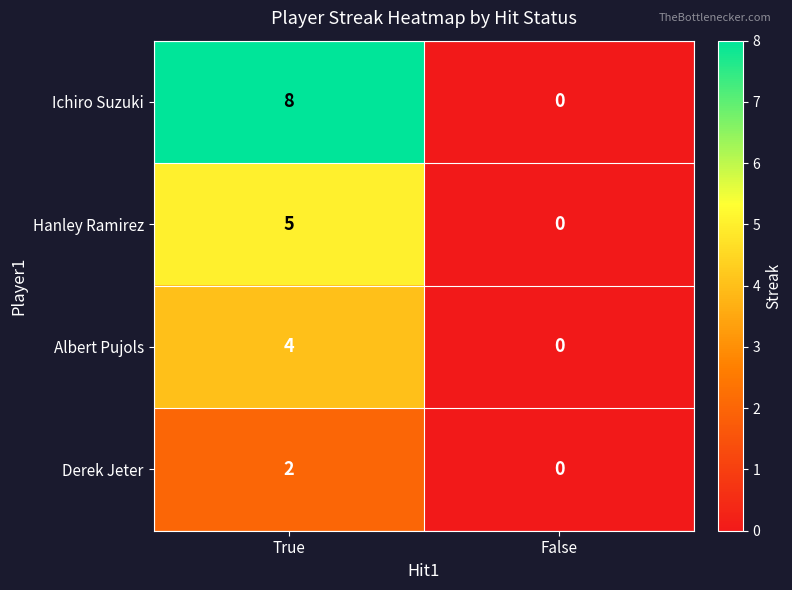

List the series in order of their peak value, lowest first.

Derek Jeter, Albert Pujols, Hanley Ramirez, Ichiro Suzuki